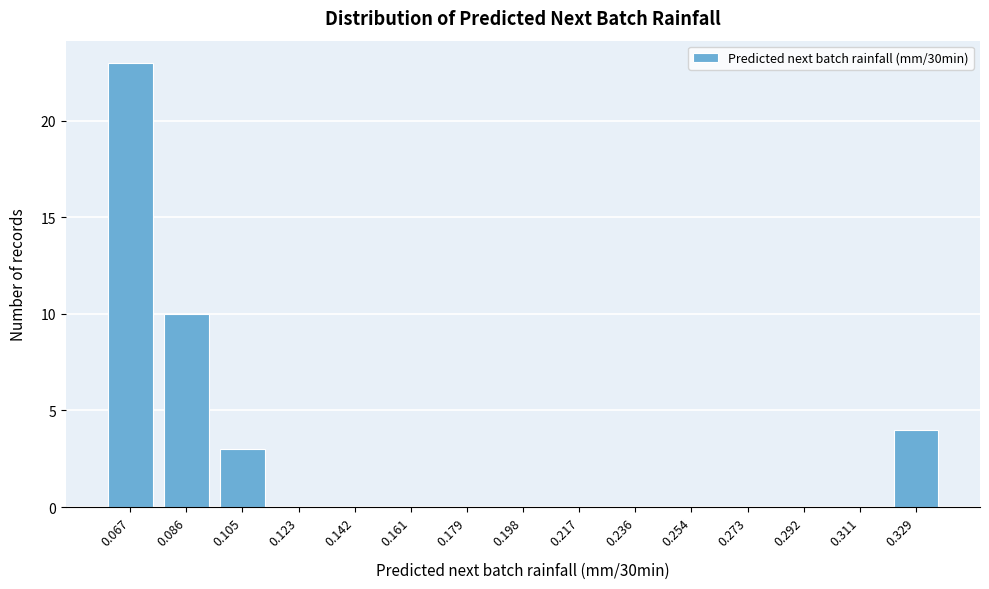

Reading left to right, transcribe all the data shown in this chart.

0.067=23	0.086=10	0.105=3	0.123=0	0.142=0	0.161=0	0.179=0	0.198=0	0.217=0	0.236=0	0.254=0	0.273=0	0.292=0	0.311=0	0.329=4